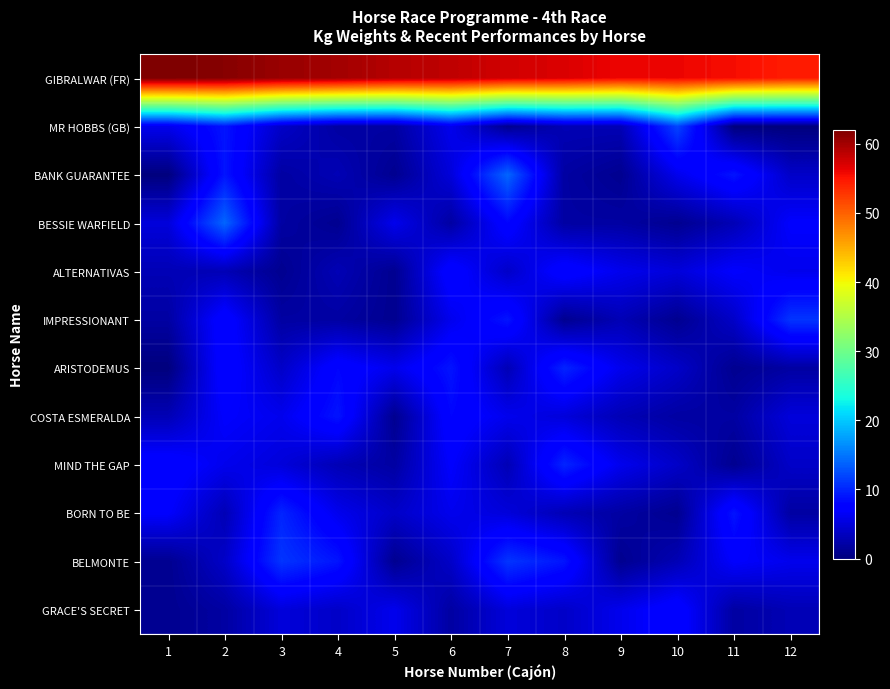

Which series has the widest spread of values?

BANK GUARANTEE